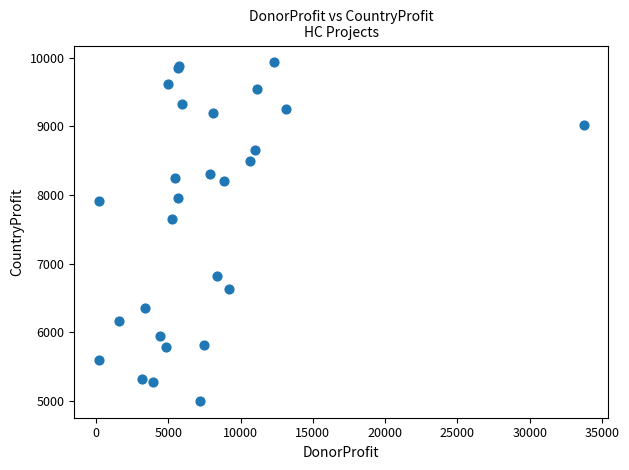

What Y value in the scatter plot is closest to 7467?

7653